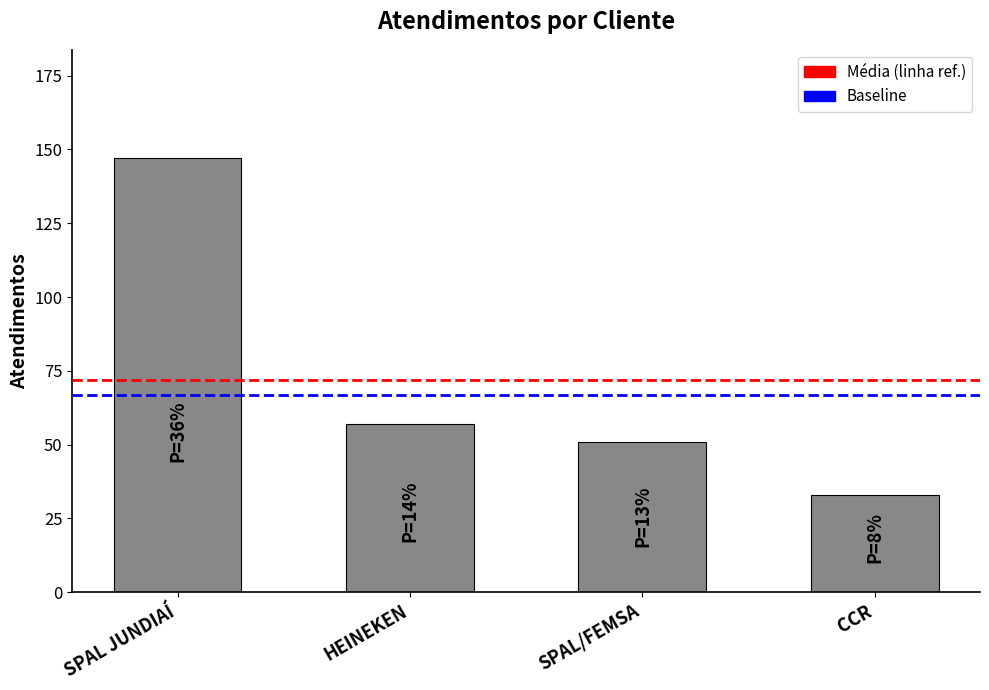

What is the label of the 4th bar from the left?

CCR